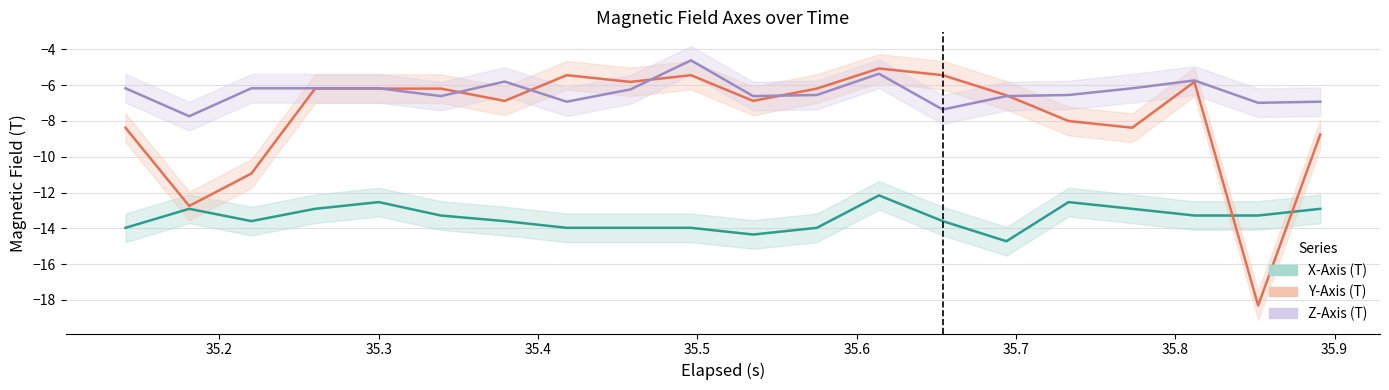

What is the lowest value of the Z-Axis (T) (center) series?

-7.7